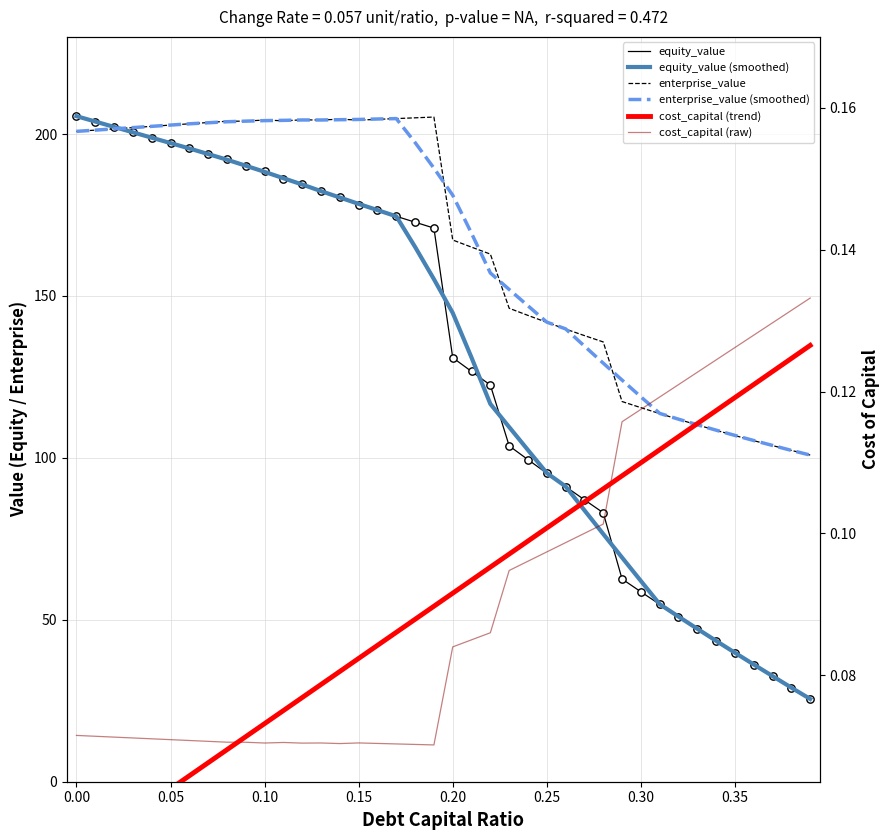

Which series has the largest total across all categories?

enterprise_value